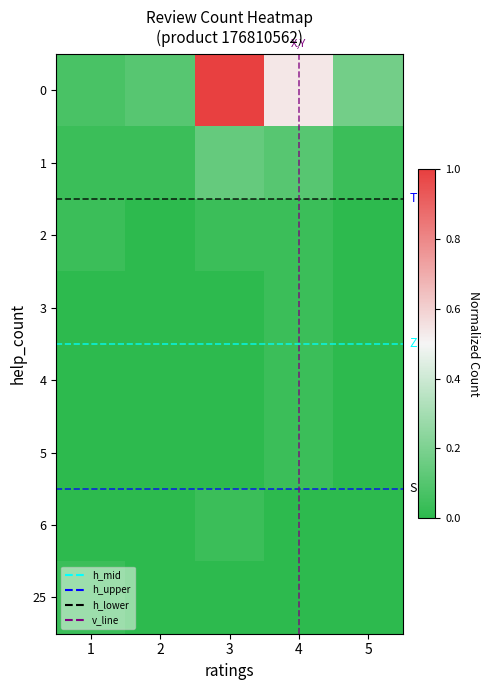

At which label does 2 reach its minimum?

2